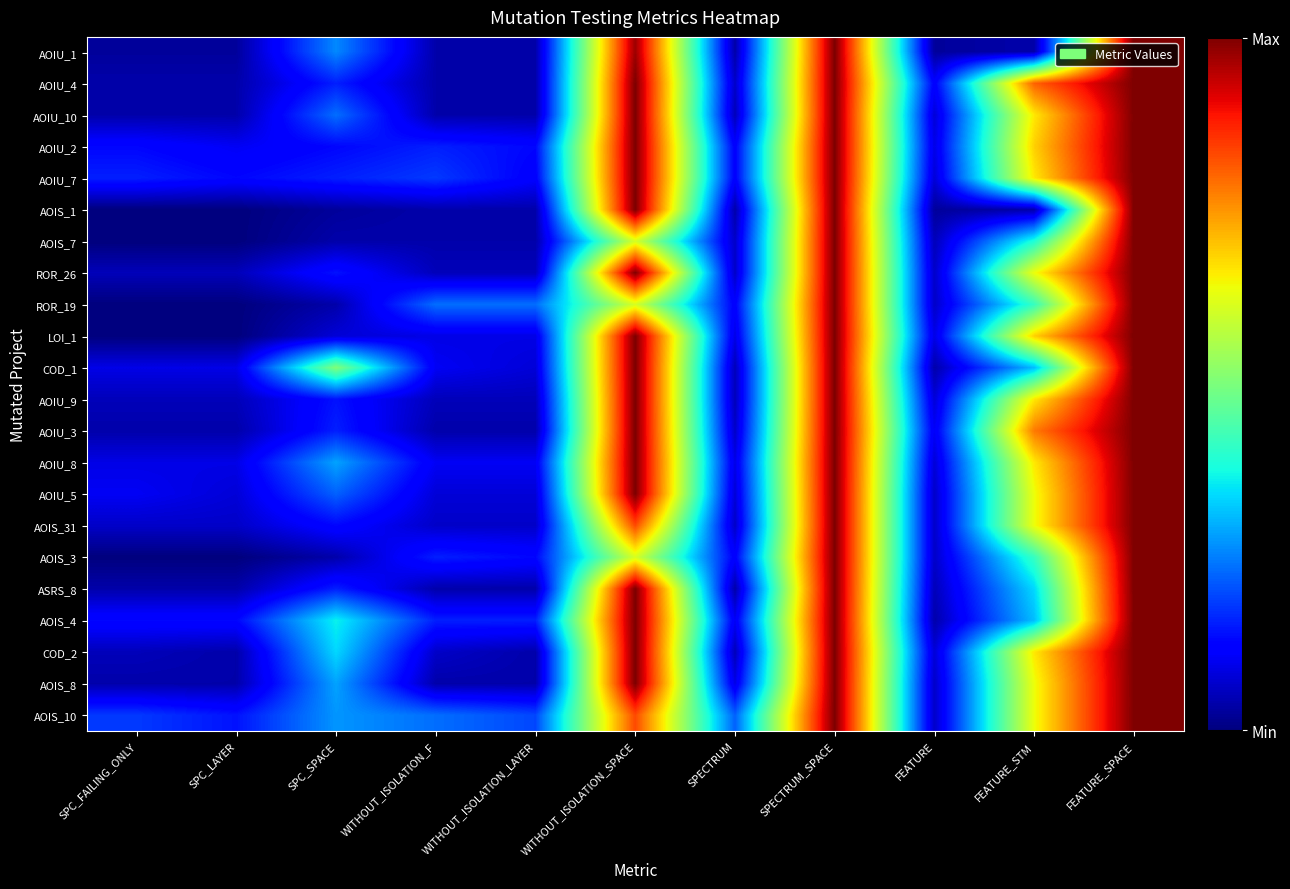

Reading left to right, transcribe all the data shown in this chart.

AOIU_1: SPC_FAILING_ONLY=1	SPC_LAYER=1	SPC_SPACE=19	WITHOUT_ISOLATION_F=2	WITHOUT_ISOLATION_LAYER=2	WITHOUT_ISOLATION_SPACE=74	SPECTRUM=2	SPECTRUM_SPACE=76	FEATURE=1	FEATURE_STM=2	FEATURE_SPACE=76
AOIU_4: SPC_FAILING_ONLY=2	SPC_LAYER=2	SPC_SPACE=11	WITHOUT_ISOLATION_F=2	WITHOUT_ISOLATION_LAYER=2	WITHOUT_ISOLATION_SPACE=76	SPECTRUM=4	SPECTRUM_SPACE=76	FEATURE=8	FEATURE_STM=61	FEATURE_SPACE=76
AOIU_10: SPC_FAILING_ONLY=2	SPC_LAYER=2	SPC_SPACE=17	WITHOUT_ISOLATION_F=2	WITHOUT_ISOLATION_LAYER=2	WITHOUT_ISOLATION_SPACE=76	SPECTRUM=3	SPECTRUM_SPACE=76	FEATURE=5	FEATURE_STM=50	FEATURE_SPACE=76
AOIU_2: SPC_FAILING_ONLY=9	SPC_LAYER=7	SPC_SPACE=9	WITHOUT_ISOLATION_F=11	WITHOUT_ISOLATION_LAYER=9	WITHOUT_ISOLATION_SPACE=76	SPECTRUM=8	SPECTRUM_SPACE=76	FEATURE=6	FEATURE_STM=52	FEATURE_SPACE=76
AOIU_7: SPC_FAILING_ONLY=11	SPC_LAYER=9	SPC_SPACE=11	WITHOUT_ISOLATION_F=13	WITHOUT_ISOLATION_LAYER=8	WITHOUT_ISOLATION_SPACE=76	SPECTRUM=8	SPECTRUM_SPACE=76	FEATURE=5	FEATURE_STM=50	FEATURE_SPACE=76
AOIS_1: SPC_FAILING_ONLY=-1	SPC_LAYER=-1	SPC_SPACE=1	WITHOUT_ISOLATION_F=2	WITHOUT_ISOLATION_LAYER=2	WITHOUT_ISOLATION_SPACE=76	SPECTRUM=2	SPECTRUM_SPACE=76	FEATURE=1	FEATURE_STM=2	FEATURE_SPACE=76
AOIS_7: SPC_FAILING_ONLY=-1	SPC_LAYER=-1	SPC_SPACE=2	WITHOUT_ISOLATION_F=2	WITHOUT_ISOLATION_LAYER=2	WITHOUT_ISOLATION_SPACE=46	SPECTRUM=4	SPECTRUM_SPACE=76	FEATURE=3	FEATURE_STM=29	FEATURE_SPACE=76
ROR_26: SPC_FAILING_ONLY=3	SPC_LAYER=3	SPC_SPACE=10	WITHOUT_ISOLATION_F=3	WITHOUT_ISOLATION_LAYER=3	WITHOUT_ISOLATION_SPACE=76	SPECTRUM=4	SPECTRUM_SPACE=76	FEATURE=4	FEATURE_STM=48	FEATURE_SPACE=76
ROR_19: SPC_FAILING_ONLY=-1	SPC_LAYER=-1	SPC_SPACE=2	WITHOUT_ISOLATION_F=17	WITHOUT_ISOLATION_LAYER=17	WITHOUT_ISOLATION_SPACE=46	SPECTRUM=8	SPECTRUM_SPACE=76	FEATURE=4	FEATURE_STM=31	FEATURE_SPACE=76
LOI_1: SPC_FAILING_ONLY=-1	SPC_LAYER=-1	SPC_SPACE=5	WITHOUT_ISOLATION_F=6	WITHOUT_ISOLATION_LAYER=6	WITHOUT_ISOLATION_SPACE=76	SPECTRUM=6	SPECTRUM_SPACE=76	FEATURE=6	FEATURE_STM=52	FEATURE_SPACE=76
COD_1: SPC_FAILING_ONLY=6	SPC_LAYER=6	SPC_SPACE=38	WITHOUT_ISOLATION_F=7	WITHOUT_ISOLATION_LAYER=5	WITHOUT_ISOLATION_SPACE=76	SPECTRUM=3	SPECTRUM_SPACE=76	FEATURE=2	FEATURE_STM=23	FEATURE_SPACE=76
AOIU_9: SPC_FAILING_ONLY=3	SPC_LAYER=3	SPC_SPACE=10	WITHOUT_ISOLATION_F=3	WITHOUT_ISOLATION_LAYER=3	WITHOUT_ISOLATION_SPACE=76	SPECTRUM=3	SPECTRUM_SPACE=76	FEATURE=5	FEATURE_STM=50	FEATURE_SPACE=76
AOIU_3: SPC_FAILING_ONLY=2	SPC_LAYER=2	SPC_SPACE=11	WITHOUT_ISOLATION_F=2	WITHOUT_ISOLATION_LAYER=2	WITHOUT_ISOLATION_SPACE=76	SPECTRUM=4	SPECTRUM_SPACE=76	FEATURE=7	FEATURE_STM=59	FEATURE_SPACE=76
AOIU_8: SPC_FAILING_ONLY=6	SPC_LAYER=6	SPC_SPACE=21	WITHOUT_ISOLATION_F=7	WITHOUT_ISOLATION_LAYER=7	WITHOUT_ISOLATION_SPACE=76	SPECTRUM=6	SPECTRUM_SPACE=76	FEATURE=5	FEATURE_STM=50	FEATURE_SPACE=76
AOIU_5: SPC_FAILING_ONLY=7	SPC_LAYER=5	SPC_SPACE=16	WITHOUT_ISOLATION_F=5	WITHOUT_ISOLATION_LAYER=5	WITHOUT_ISOLATION_SPACE=76	SPECTRUM=5	SPECTRUM_SPACE=76	FEATURE=4	FEATURE_STM=48	FEATURE_SPACE=76
AOIS_31: SPC_FAILING_ONLY=4	SPC_LAYER=4	SPC_SPACE=9	WITHOUT_ISOLATION_F=4	WITHOUT_ISOLATION_LAYER=4	WITHOUT_ISOLATION_SPACE=63	SPECTRUM=4	SPECTRUM_SPACE=76	FEATURE=4	FEATURE_STM=48	FEATURE_SPACE=76
AOIS_3: SPC_FAILING_ONLY=-1	SPC_LAYER=-1	SPC_SPACE=2	WITHOUT_ISOLATION_F=11	WITHOUT_ISOLATION_LAYER=9	WITHOUT_ISOLATION_SPACE=46	SPECTRUM=8	SPECTRUM_SPACE=76	FEATURE=4	FEATURE_STM=31	FEATURE_SPACE=76
ASRS_8: SPC_FAILING_ONLY=2	SPC_LAYER=2	SPC_SPACE=11	WITHOUT_ISOLATION_F=2	WITHOUT_ISOLATION_LAYER=2	WITHOUT_ISOLATION_SPACE=76	SPECTRUM=2	SPECTRUM_SPACE=76	FEATURE=3	FEATURE_STM=25	FEATURE_SPACE=76
AOIS_4: SPC_FAILING_ONLY=9	SPC_LAYER=9	SPC_SPACE=27	WITHOUT_ISOLATION_F=11	WITHOUT_ISOLATION_LAYER=11	WITHOUT_ISOLATION_SPACE=76	SPECTRUM=7	SPECTRUM_SPACE=76	FEATURE=2	FEATURE_STM=23	FEATURE_SPACE=76
COD_2: SPC_FAILING_ONLY=3	SPC_LAYER=2	SPC_SPACE=25	WITHOUT_ISOLATION_F=4	WITHOUT_ISOLATION_LAYER=2	WITHOUT_ISOLATION_SPACE=76	SPECTRUM=3	SPECTRUM_SPACE=76	FEATURE=5	FEATURE_STM=50	FEATURE_SPACE=76
AOIS_8: SPC_FAILING_ONLY=2	SPC_LAYER=2	SPC_SPACE=21	WITHOUT_ISOLATION_F=2	WITHOUT_ISOLATION_LAYER=2	WITHOUT_ISOLATION_SPACE=76	SPECTRUM=6	SPECTRUM_SPACE=76	FEATURE=4	FEATURE_STM=48	FEATURE_SPACE=76
AOIS_10: SPC_FAILING_ONLY=13	SPC_LAYER=10	SPC_SPACE=20	WITHOUT_ISOLATION_F=17	WITHOUT_ISOLATION_LAYER=14	WITHOUT_ISOLATION_SPACE=63	SPECTRUM=16	SPECTRUM_SPACE=76	FEATURE=4	FEATURE_STM=48	FEATURE_SPACE=76